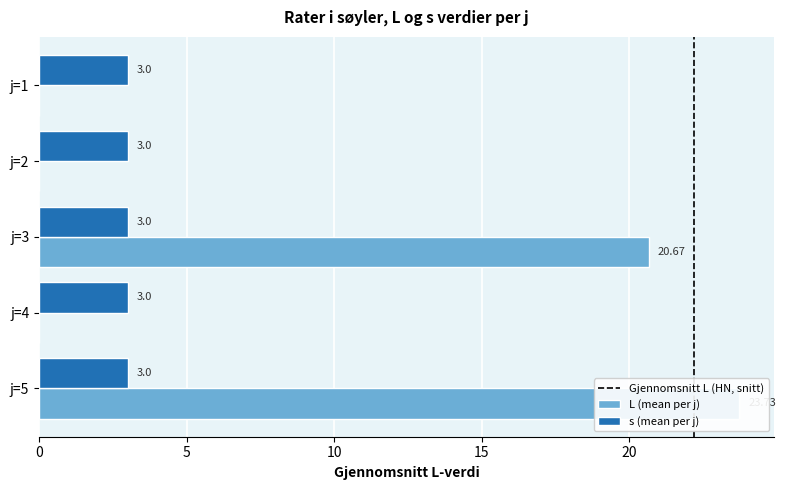

True or false: L has a value of 29.3 at j=1,s=5.

False